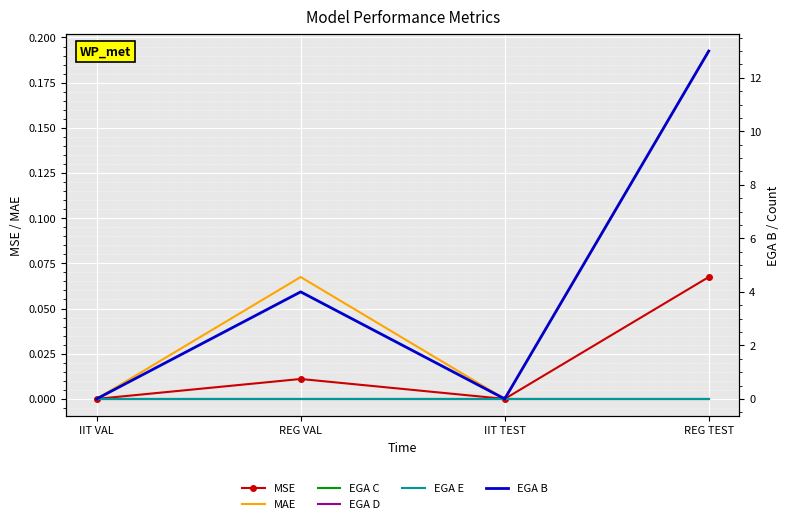

True or false: MAE and EGA D intersect in this chart.

False